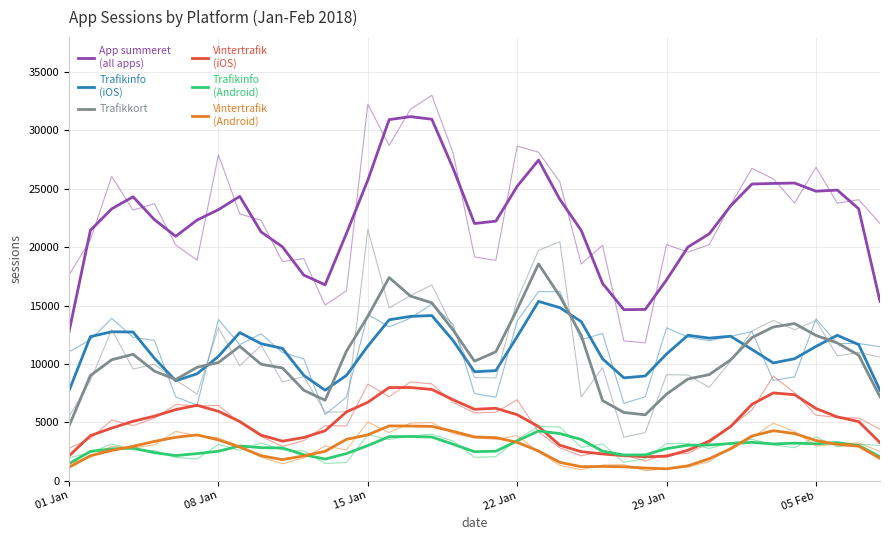

What is the difference between the maximum and minimum values in the Vintertrafik
(Android) series?

3680.0